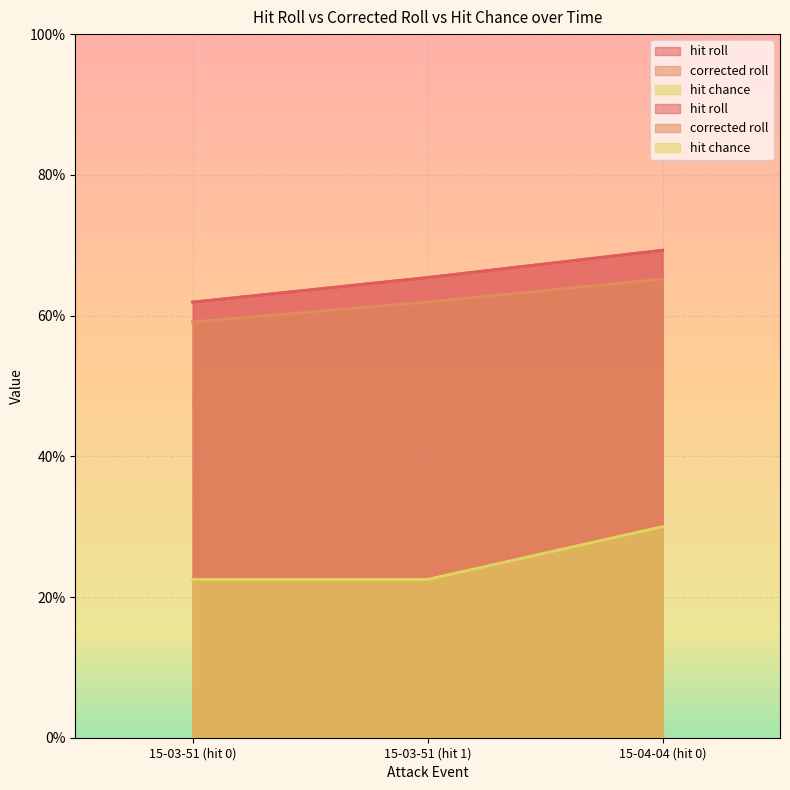

Which category has the highest value across all series?

15-04-04 (hit 0)